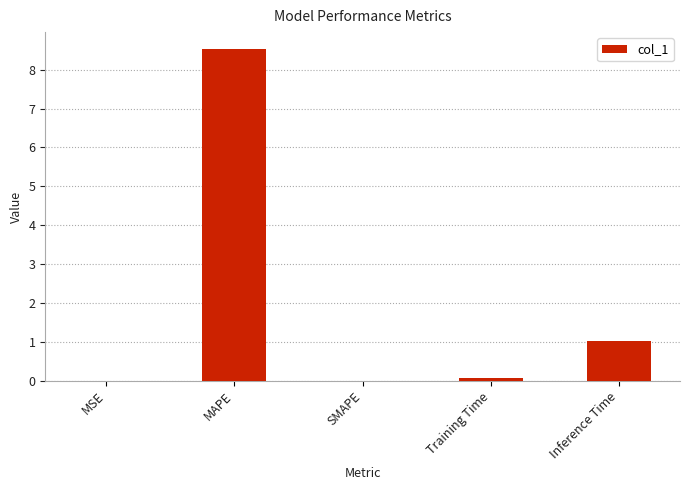

True or false: the data shows 1.7 at Inference Time.

False